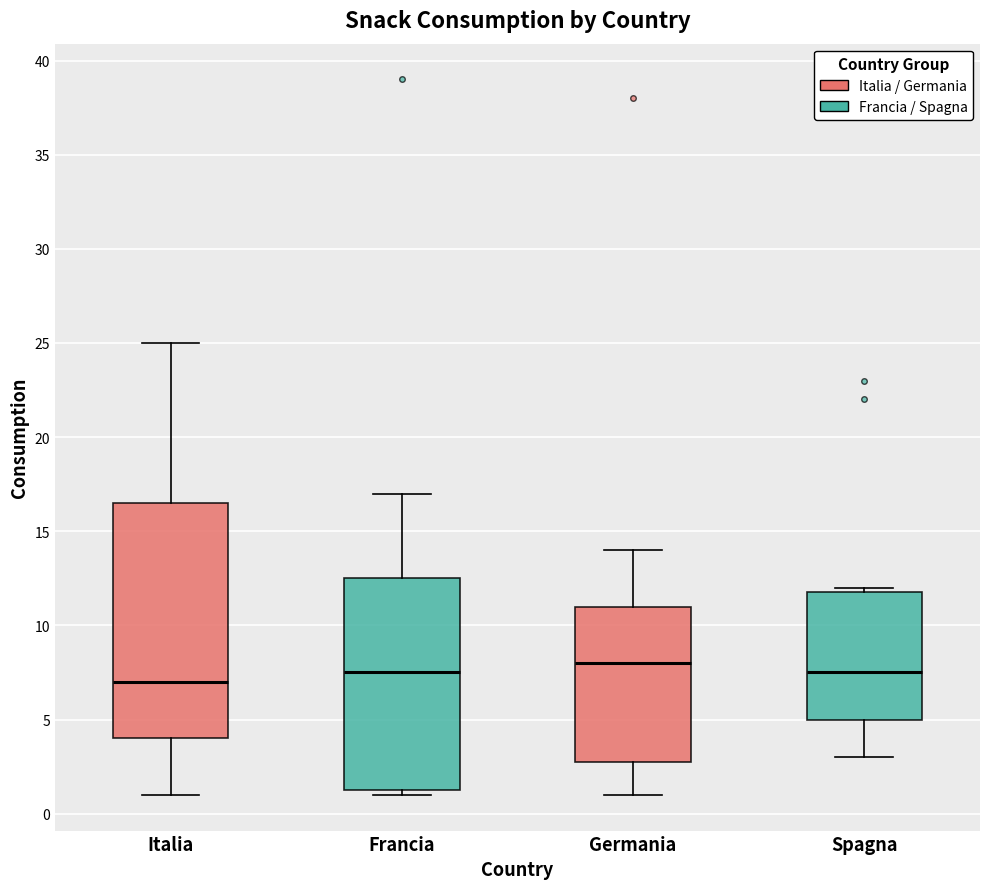

Reading left to right, read every box against the y-axis: the position of its median line, the range the box covers, and the ends of its whiskers. The values are not printed on the chart, so give them approximately, as read against the axis.

Italia: median 7.0, box 4.0 to 16.5, whiskers 1.0 to 25.0
Francia: median 7.5, box 1.5 to 12.5, whiskers 1.0 to 17.0
Germania: median 8.0, box 3.0 to 11.0, whiskers 1.0 to 14.0
Spagna: median 7.5, box 5.0 to 12.0, whiskers 3.0 to 12.0 (just above the box's upper edge)